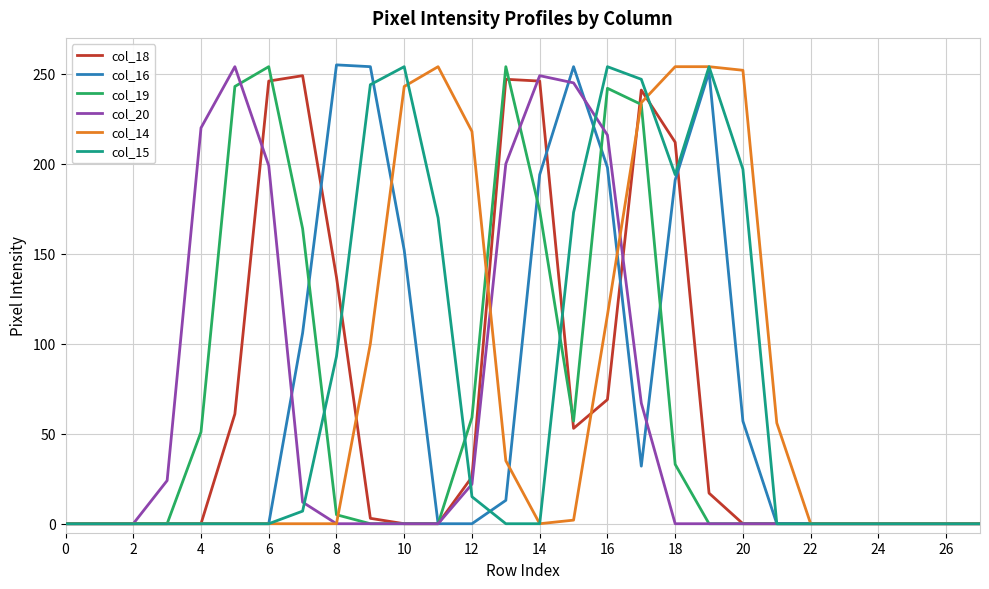

What is the greatest value displayed?

255